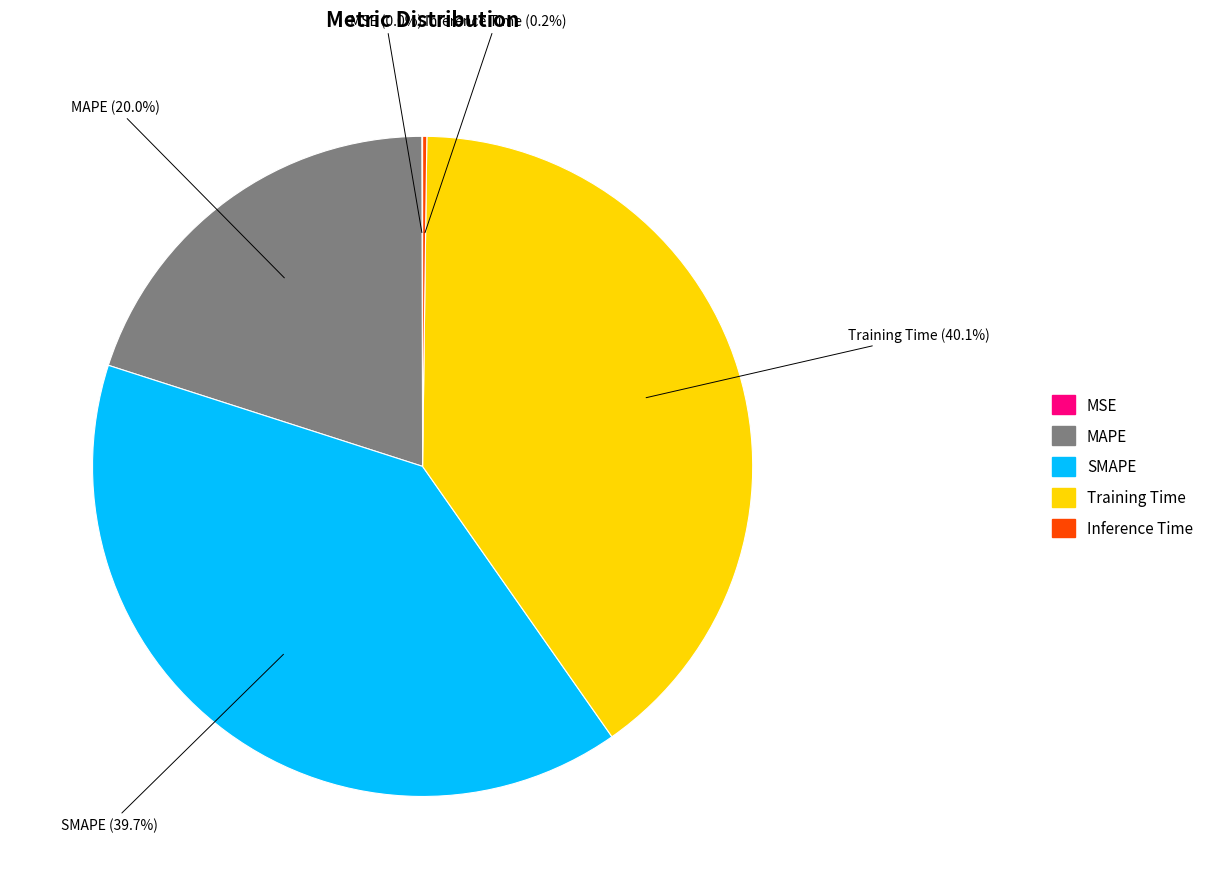

Is there a majority slice in this chart?

No